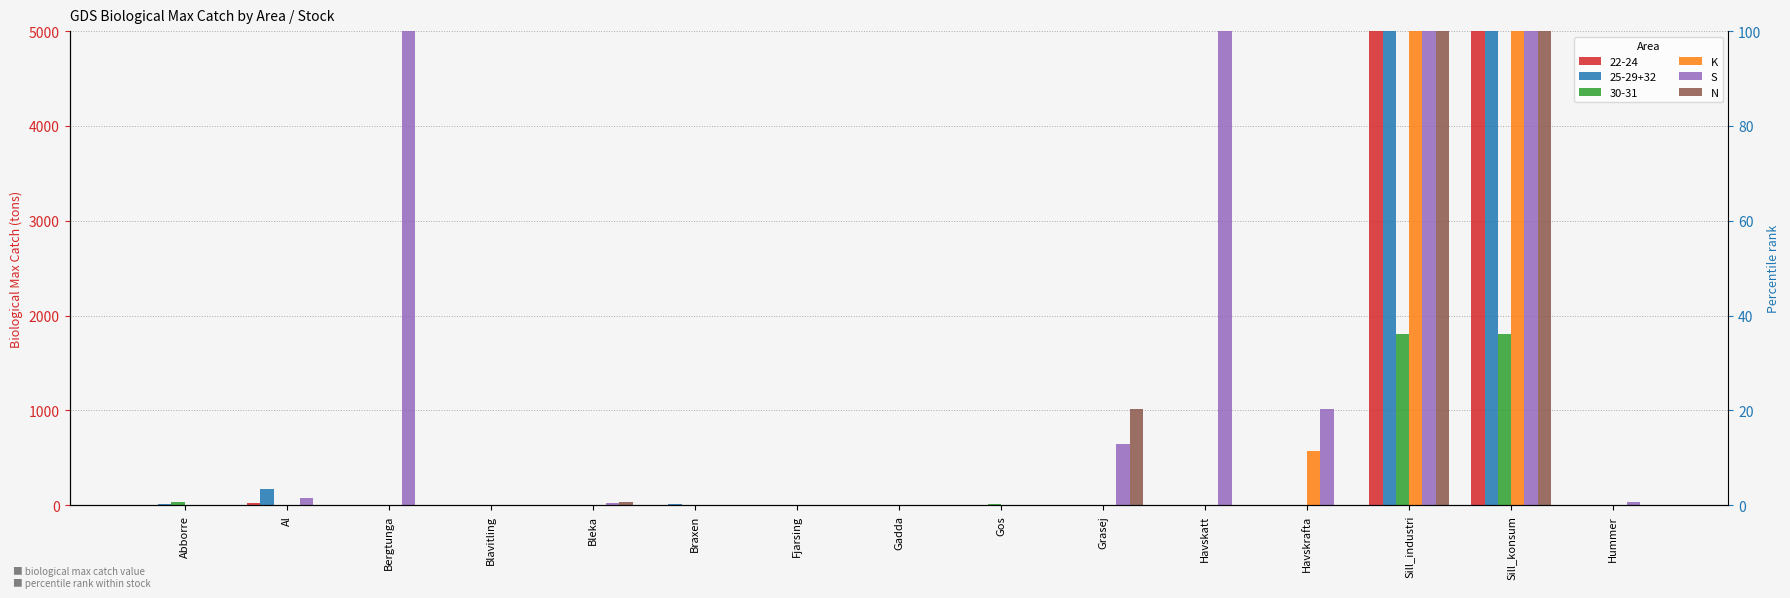

How many values in S are above zero?

9